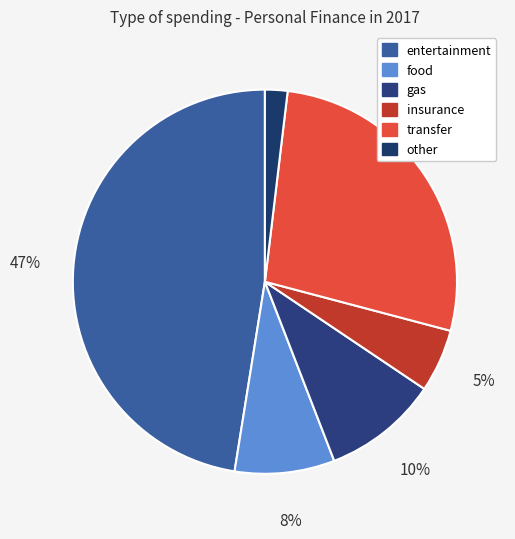

To the nearest percent, what is the difference between the largest and smallest slice percentages?

45%